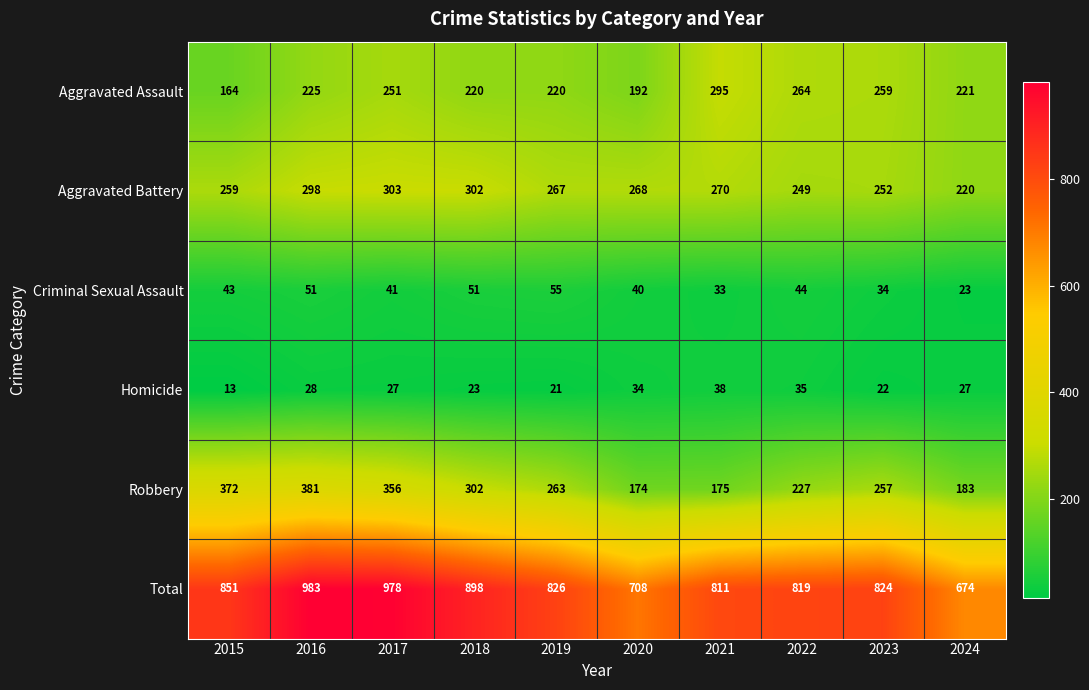

At 2020, list the series in order from smallest to largest.

Homicide, Criminal Sexual Assault, Robbery, Aggravated Assault, Aggravated Battery, Total